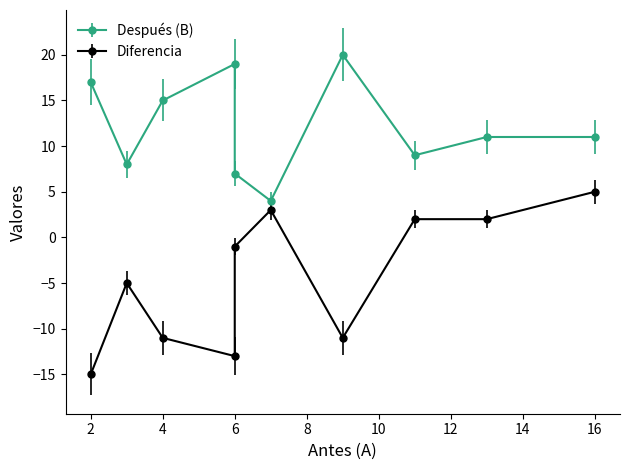

What is the minimum value for Después (B)?

4